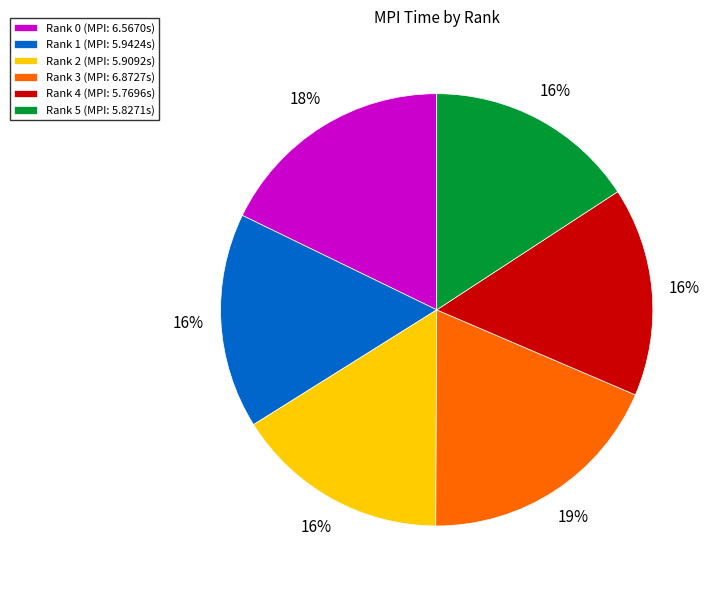

Does Rank 4 account for over 50% of the chart?

No